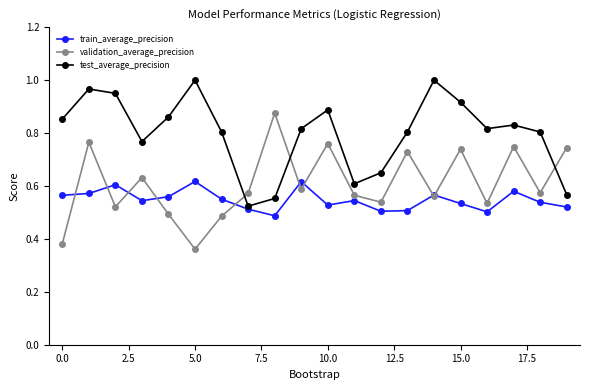

At how many categories does at least one series exceed 0?

20